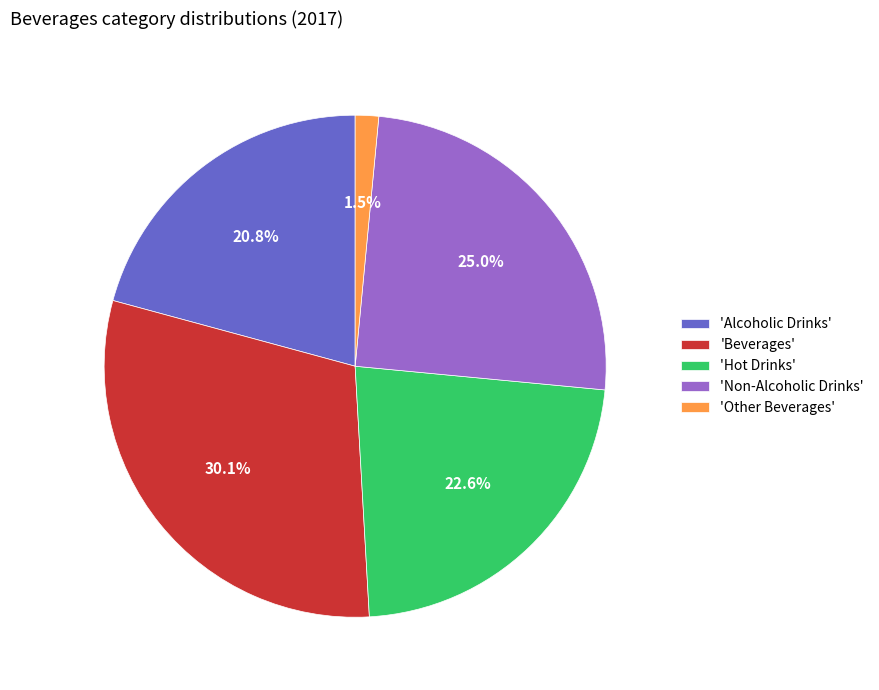

Is there a majority slice in this chart?

No